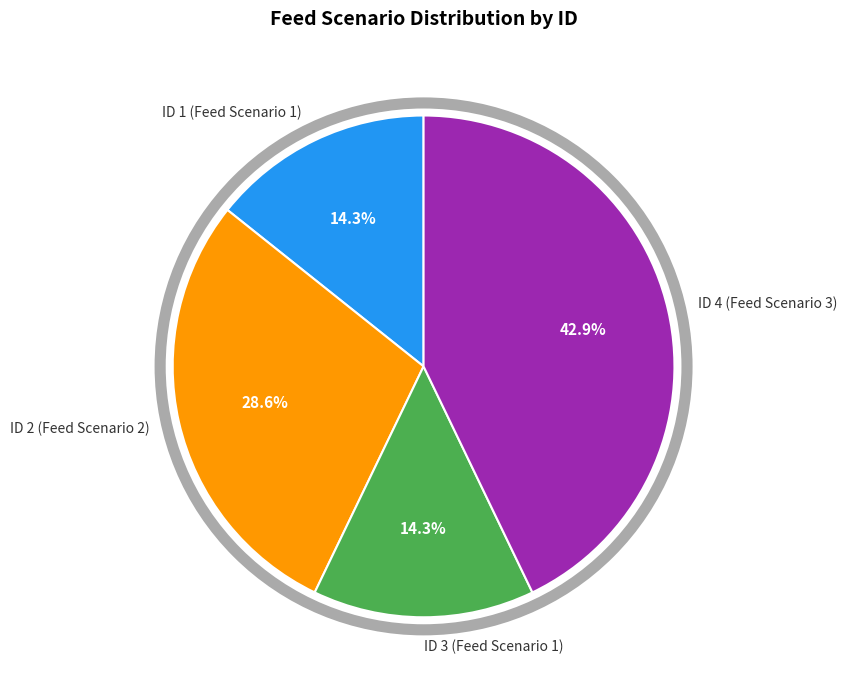

What is the largest slice in the pie chart?

ID 4 (Feed Scenario 3)